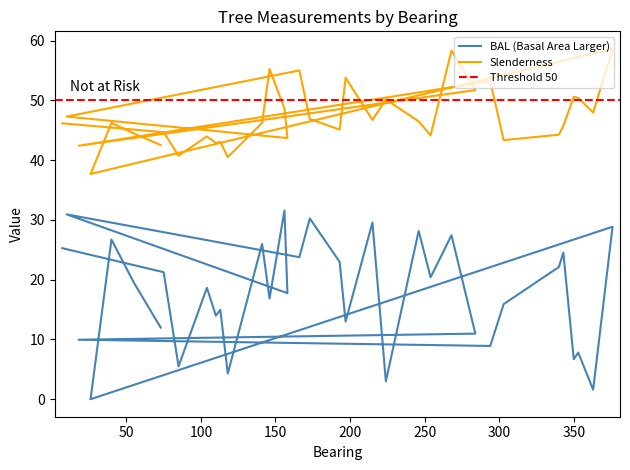

What is the label of the 35th point from the left?

73